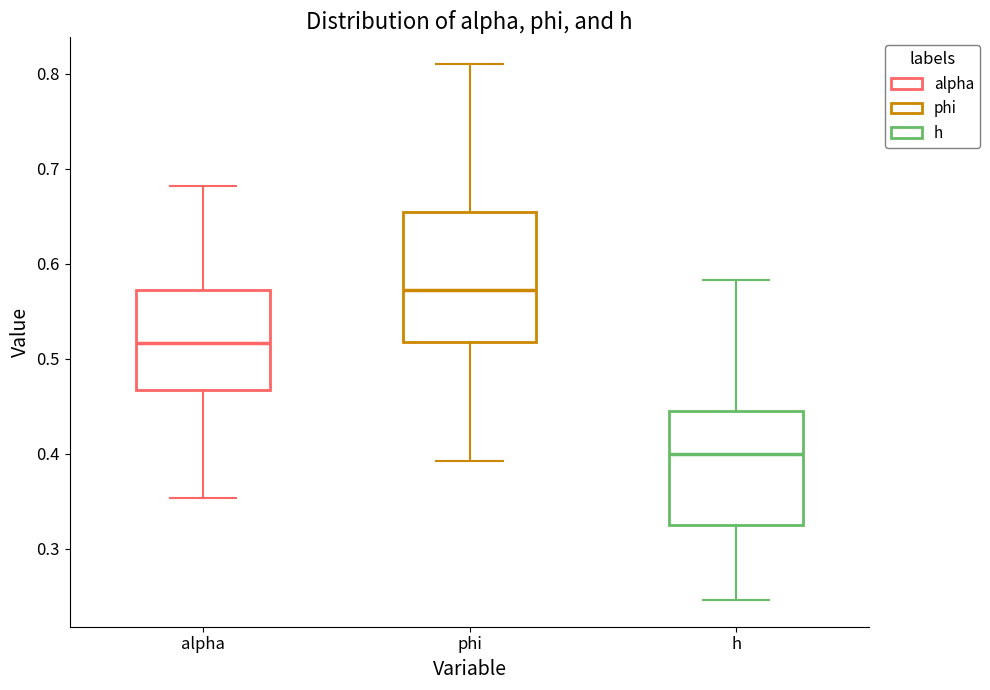

Where is the upper edge of the box for phi on the y-axis? The values are not printed on the chart, so give them approximately, as read against the axis.

0.65